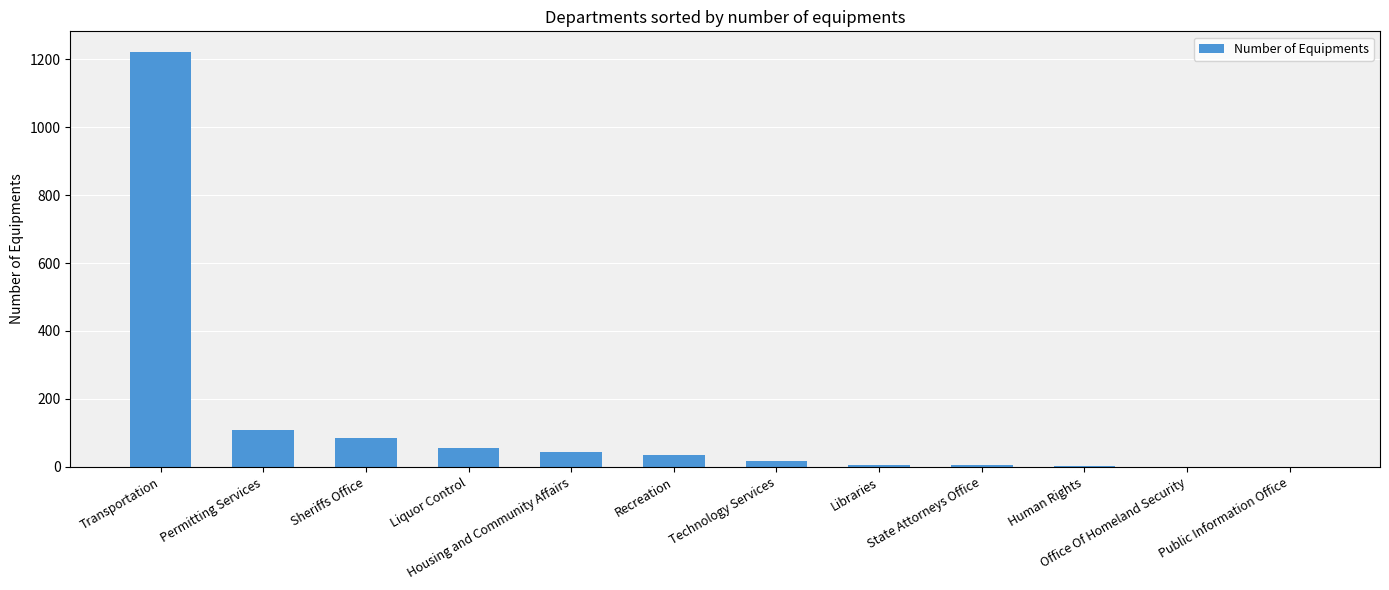

Which has a higher value, Transportation or Liquor Control?

Transportation